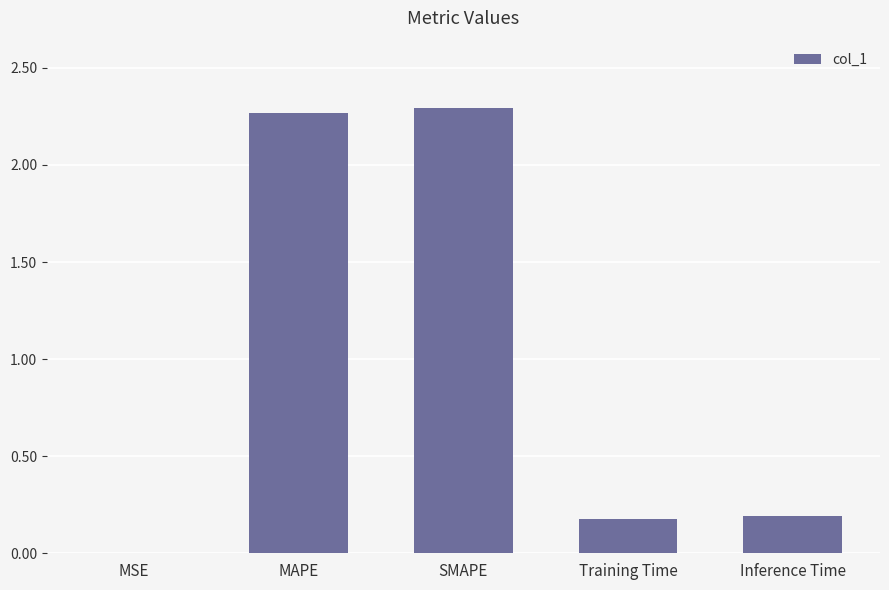

The chart shows a value of 0.9 at SMAPE. True or false?

False